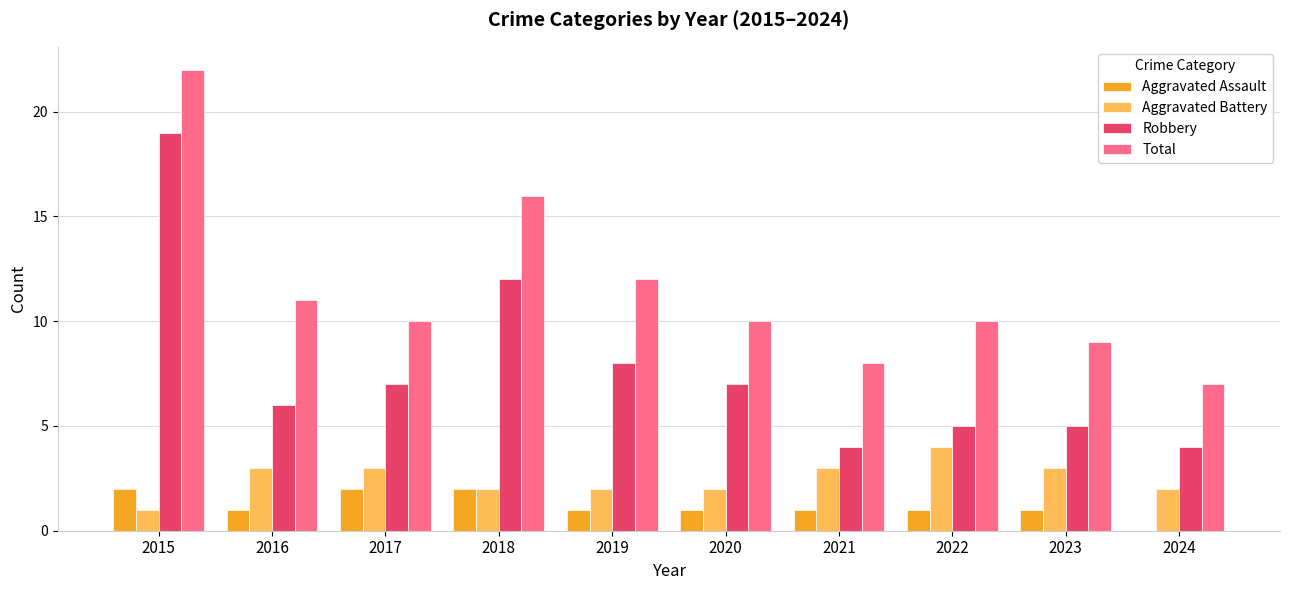

What are all the series names shown in the legend?

Aggravated Assault, Aggravated Battery, Robbery, Total